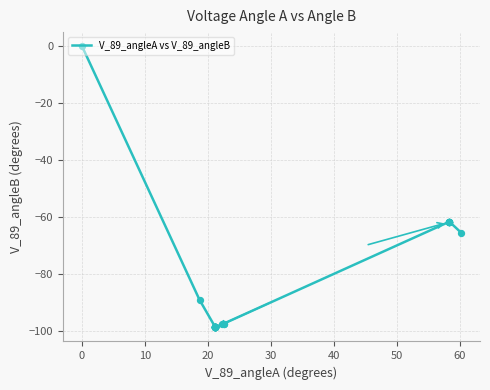

What is the smallest value displayed?

-98.8